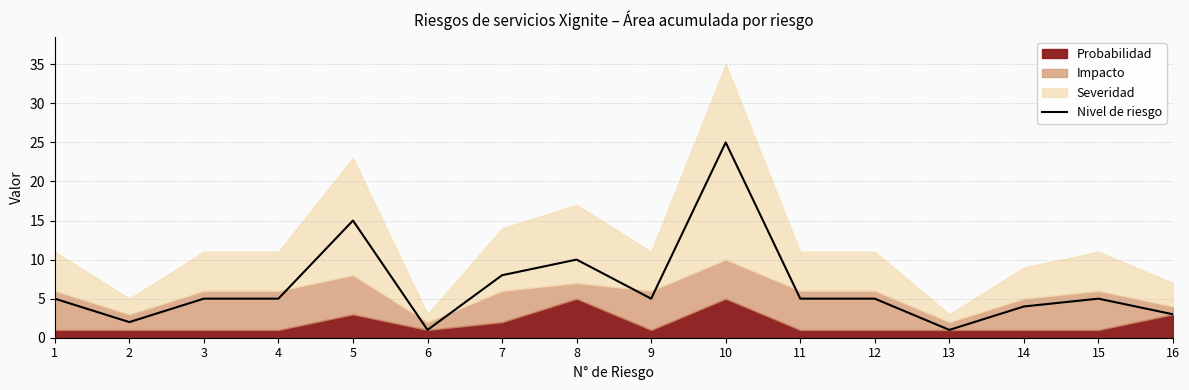

What is the ratio of the value at 9 to the value at 16?

1.7